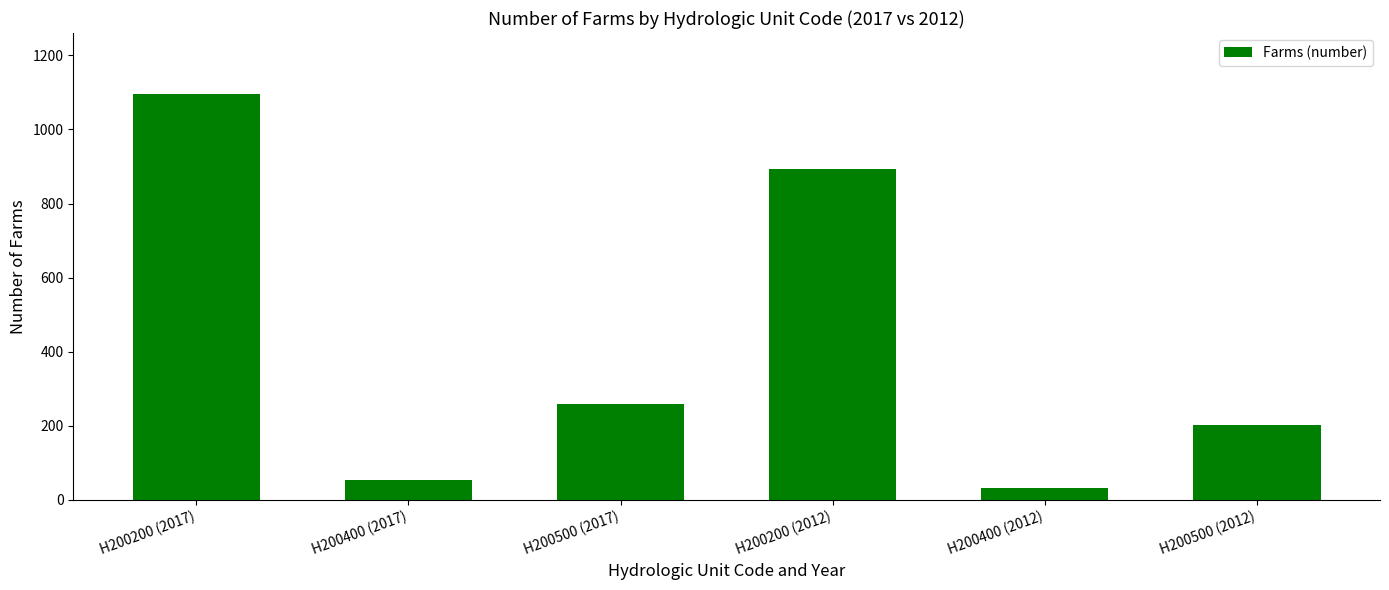

Are the bars horizontal?

No